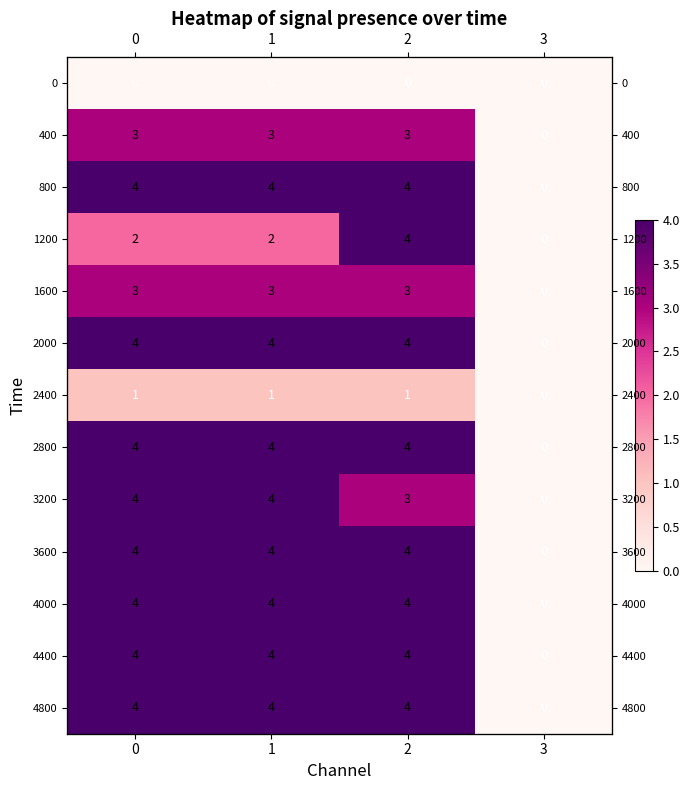

Rank the categories by 3600 value from lowest to highest.

3, 0, 1, 2